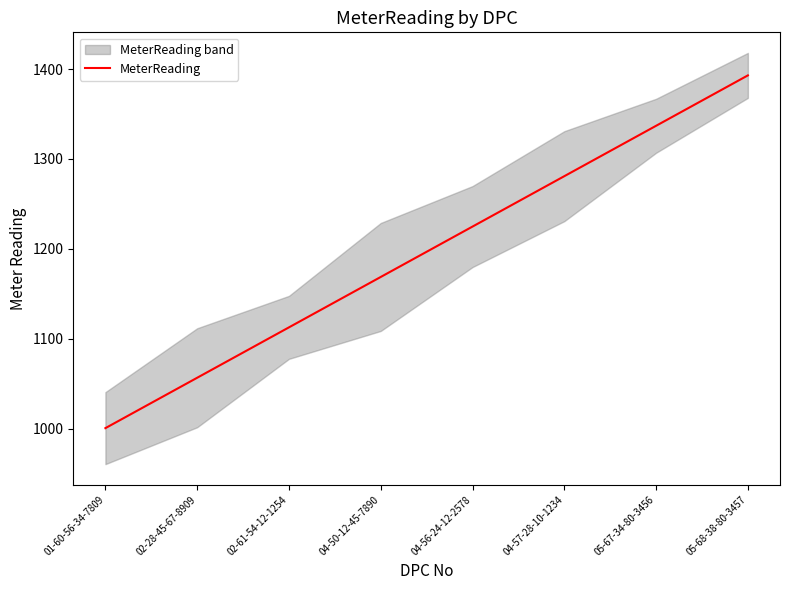

What is the value of the 5th point from the left?

1224.9